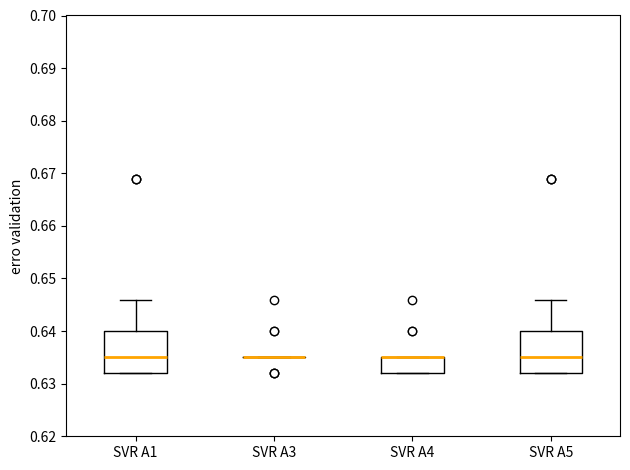

Where is the lower edge of the box for SVR A5 on the y-axis? The values are not printed on the chart, so give them approximately, as read against the axis.

0.632